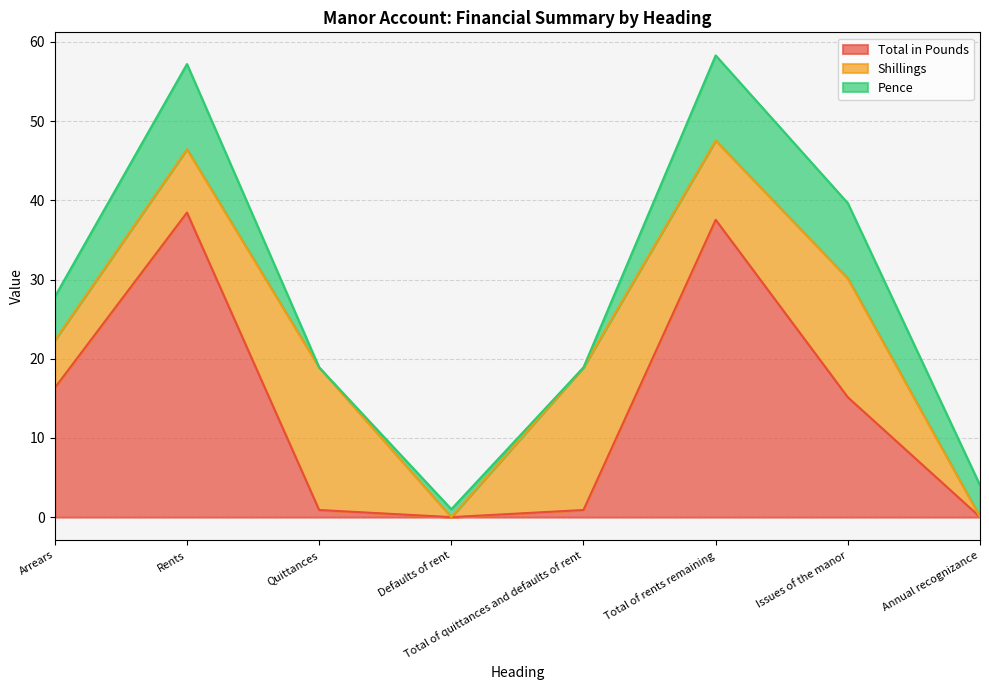

The Shillings series shows 15.0 at Issues of the manor. True or false?

True